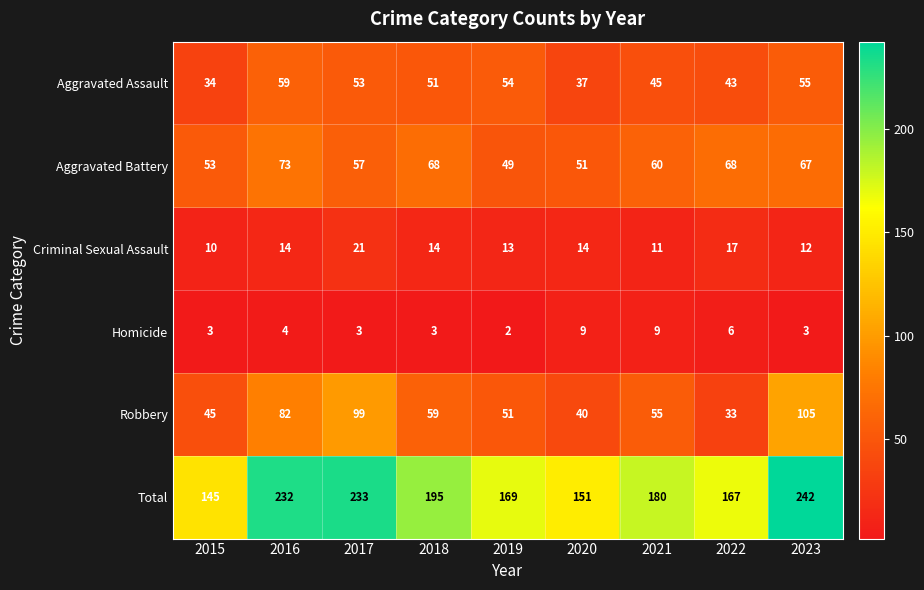

What is the difference between the highest and lowest values at 2018?

192